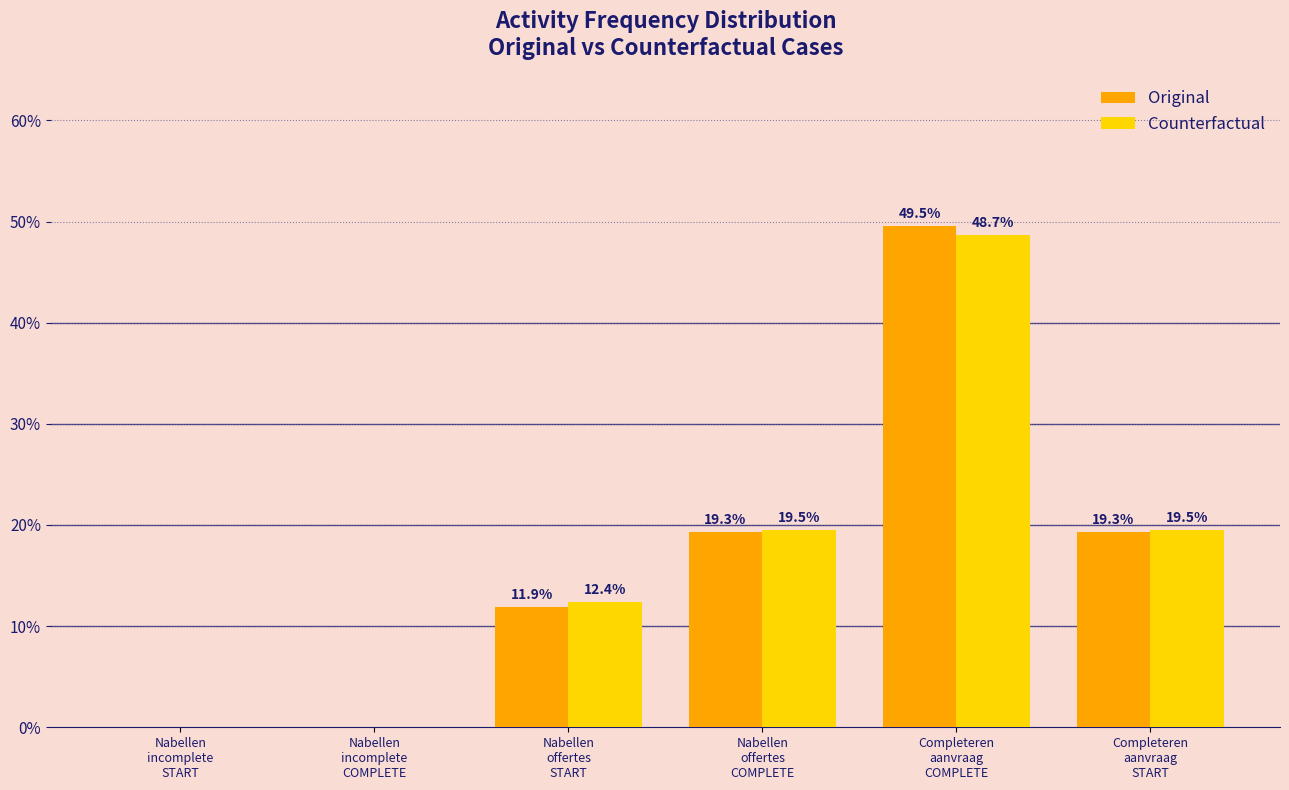

What is the highest value of the Counterfactual series?

48.7